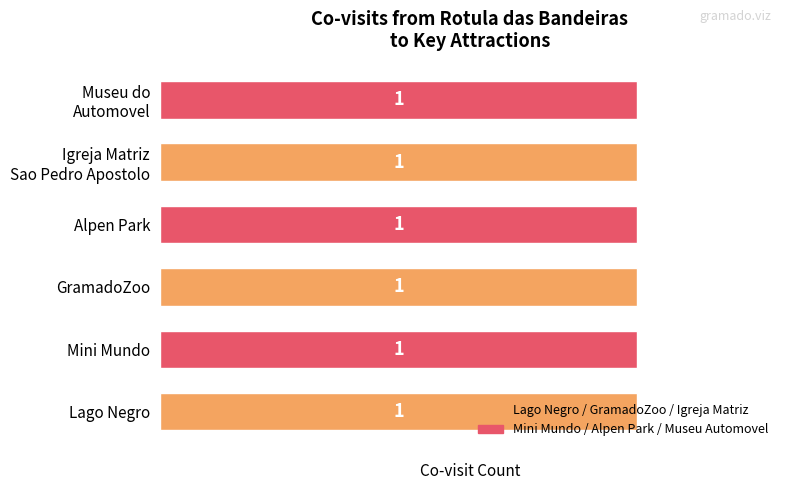

What value does the Igreja Matriz Sao Pedro Apostolo series have at 2?

1